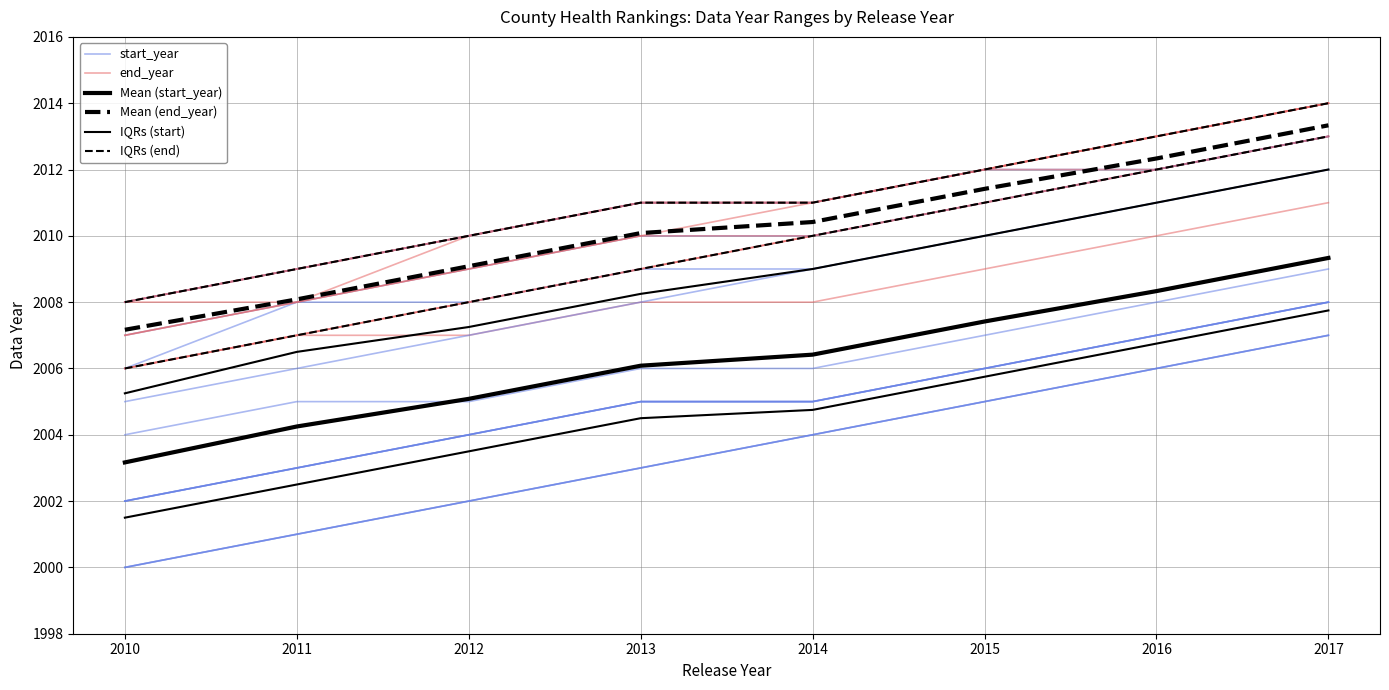

The value of Mean (start_year) at 2013 is 3315.2. True or false?

False